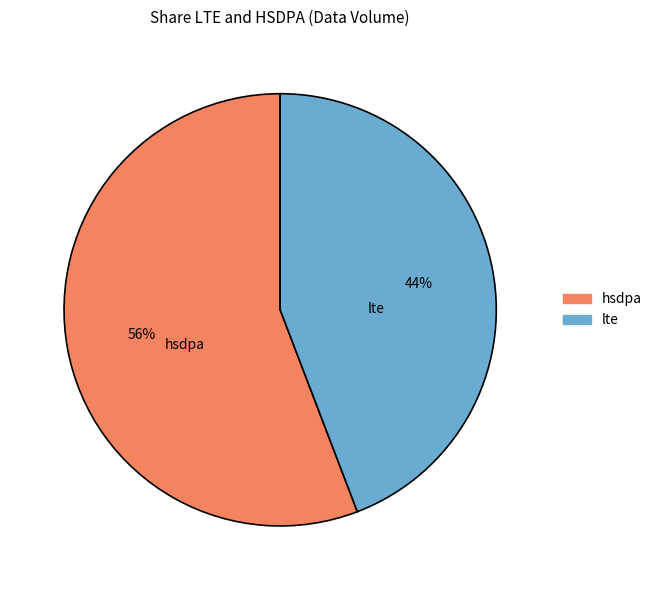

Rank the categories by value from highest to lowest.

hsdpa, lte